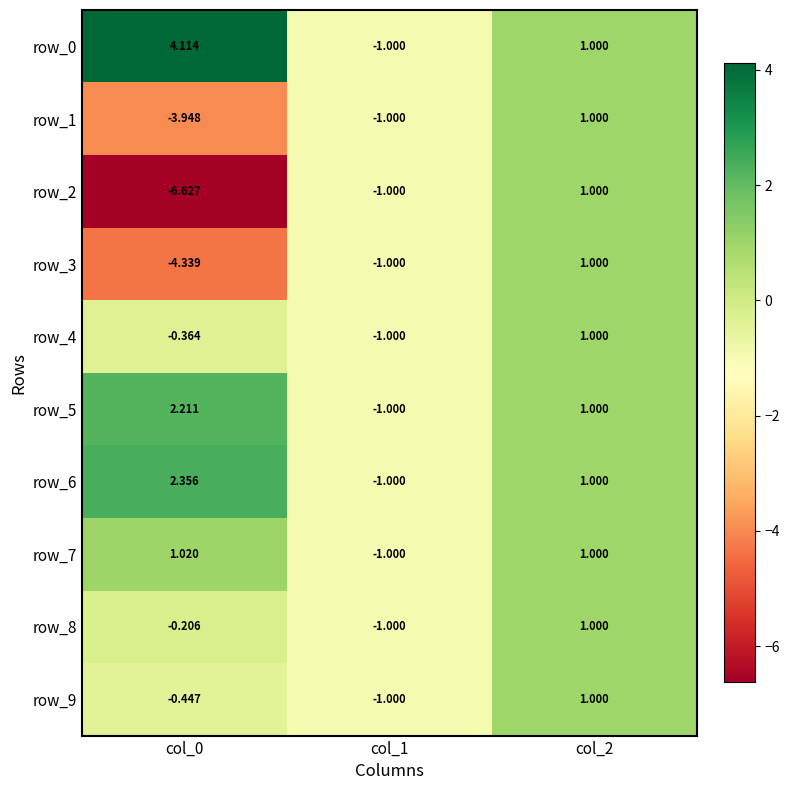

What is the difference between the row_3 values at col_1 and col_0?

3.3